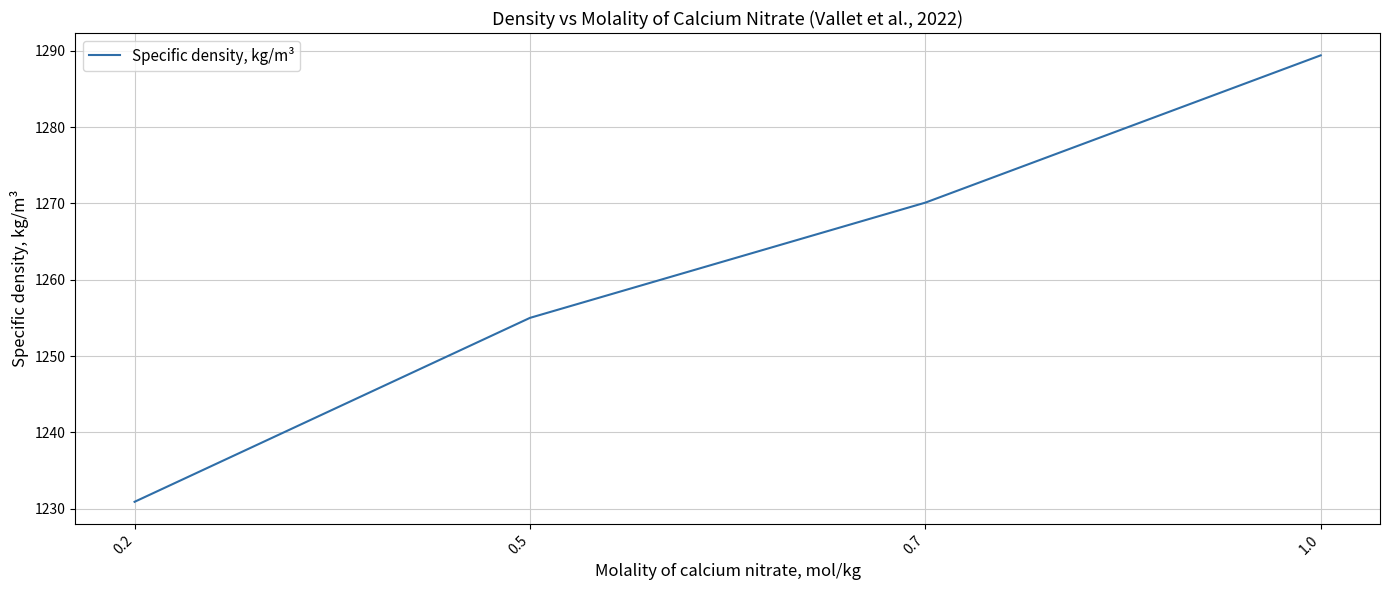

What value does the data have at 1.0?

1289.4